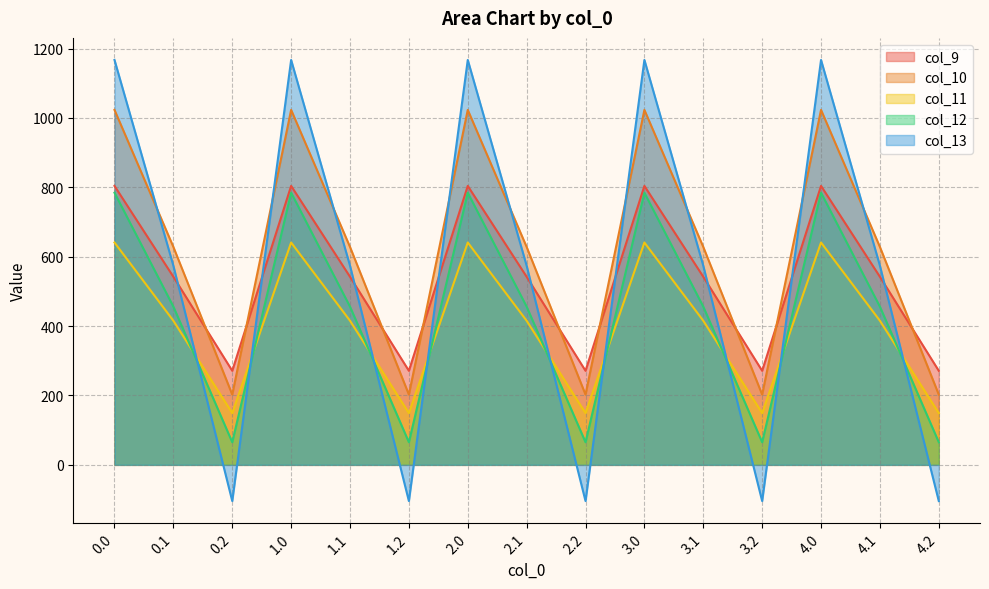

What is the label of the 9th point from the right?

2.0